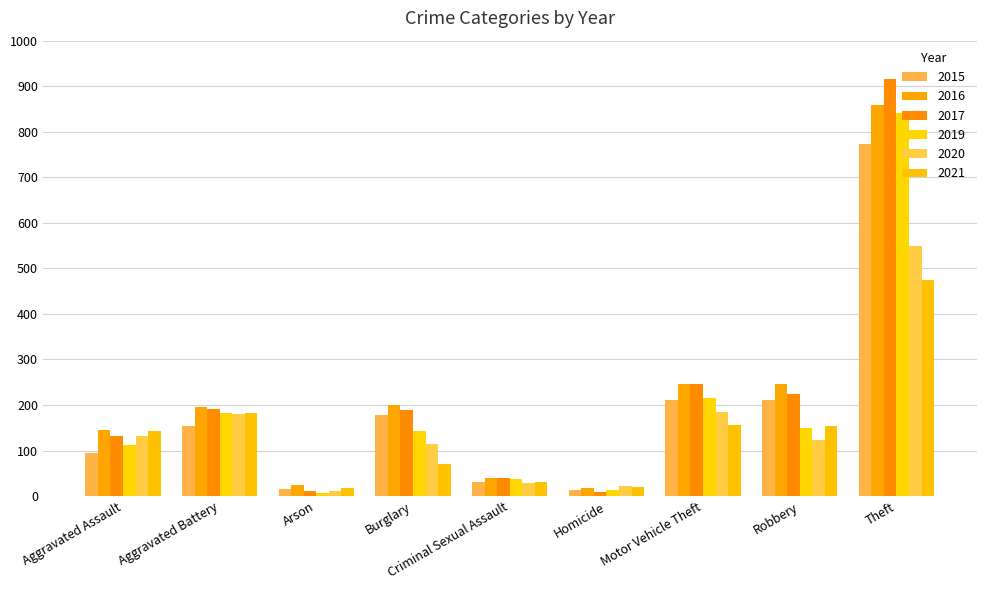

List the series in order of their peak value, lowest first.

2021, 2020, 2015, 2019, 2016, 2017